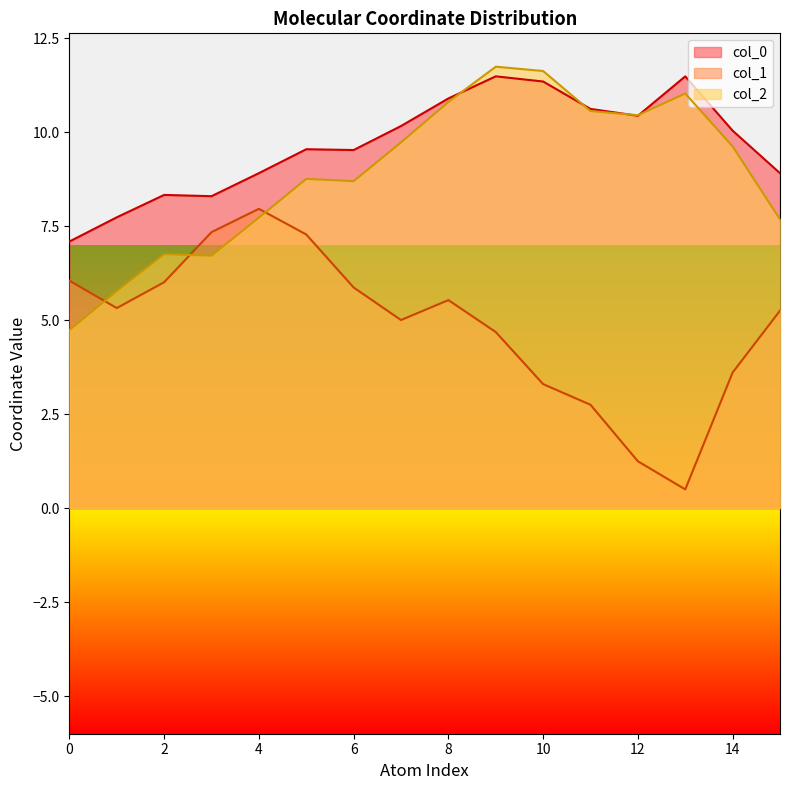

Reading left to right, extract all data points from this chart.

col_0: 7.1	7.7	8.3	8.3	8.9	9.5	9.5	10.2	10.9	11.5	11.4	10.6	10.4	11.5	10.0	8.9
col_1: 6.1	5.3	6.0	7.3	8.0	7.3	5.9	5.0	5.5	4.7	3.3	2.8	1.2	0.5	3.6	5.3
col_2: 4.7	5.8	6.8	6.7	7.7	8.8	8.7	9.7	10.8	11.7	11.6	10.6	10.5	11.0	9.6	7.7